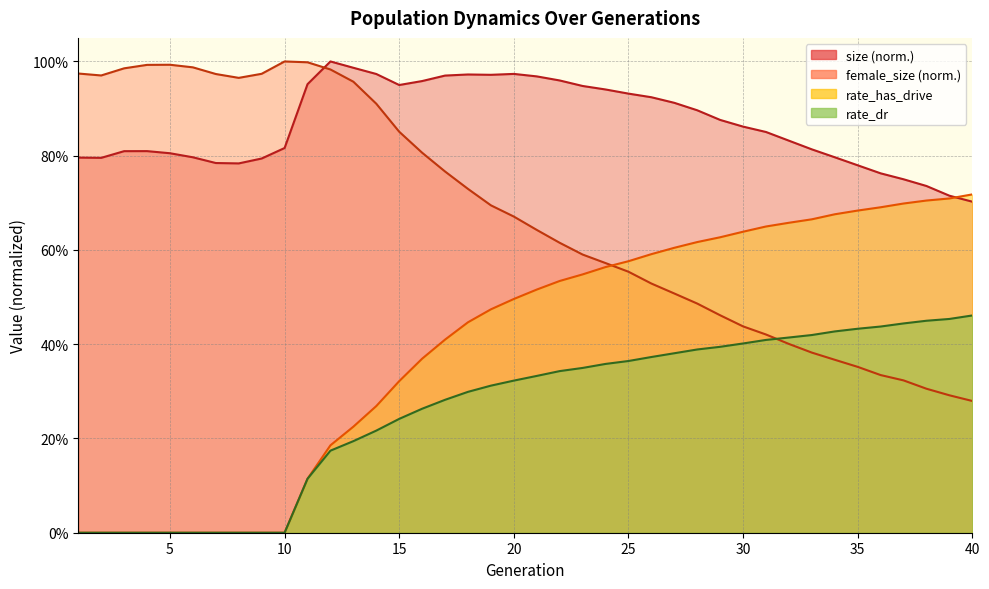

The value of size at 29 is 0.9. True or false?

True